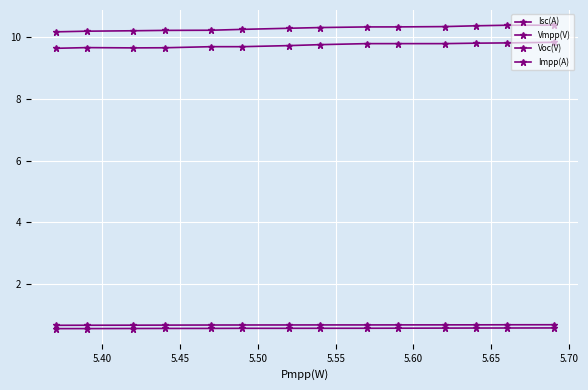

What is the lowest value of the Vmpp(V) series?

0.6